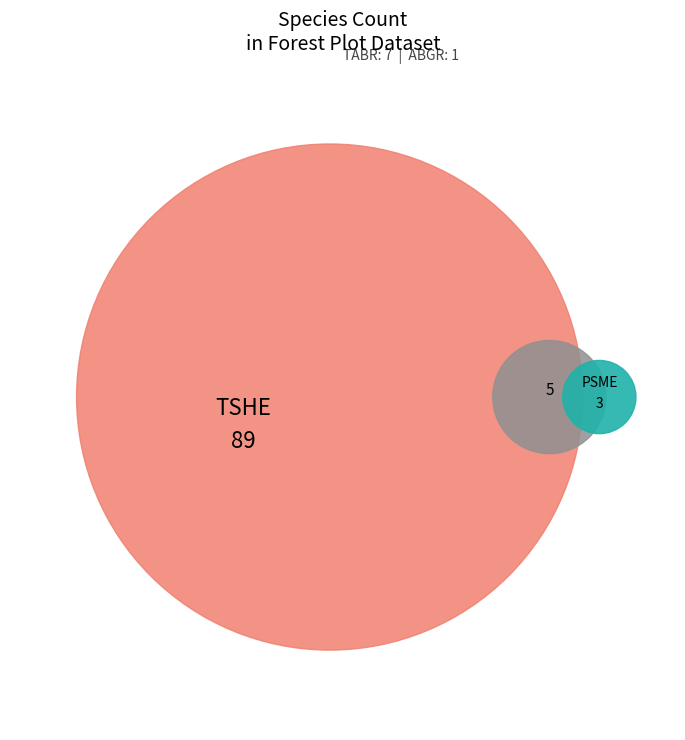

What is the majority slice?

TSHE